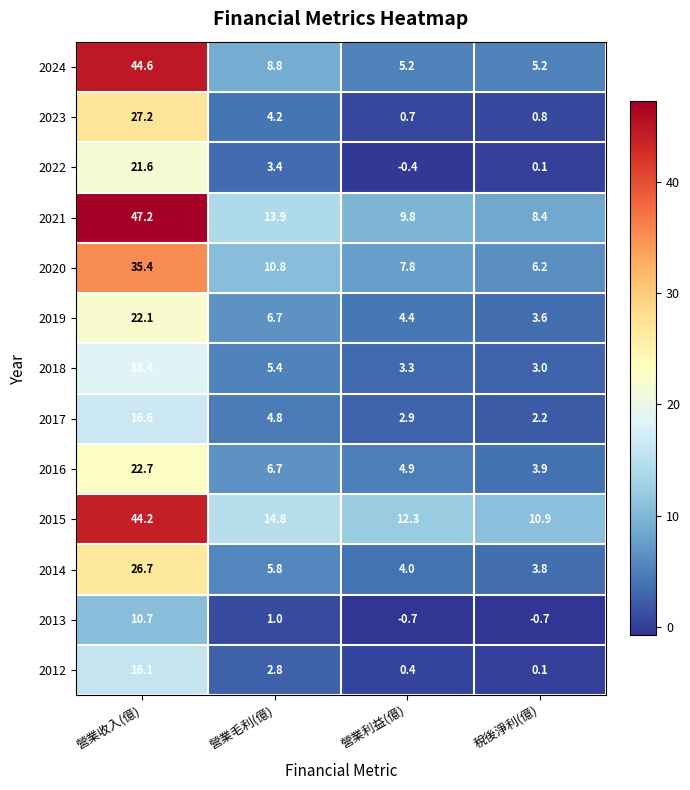

What is the sum of all 2024 values?

63.8